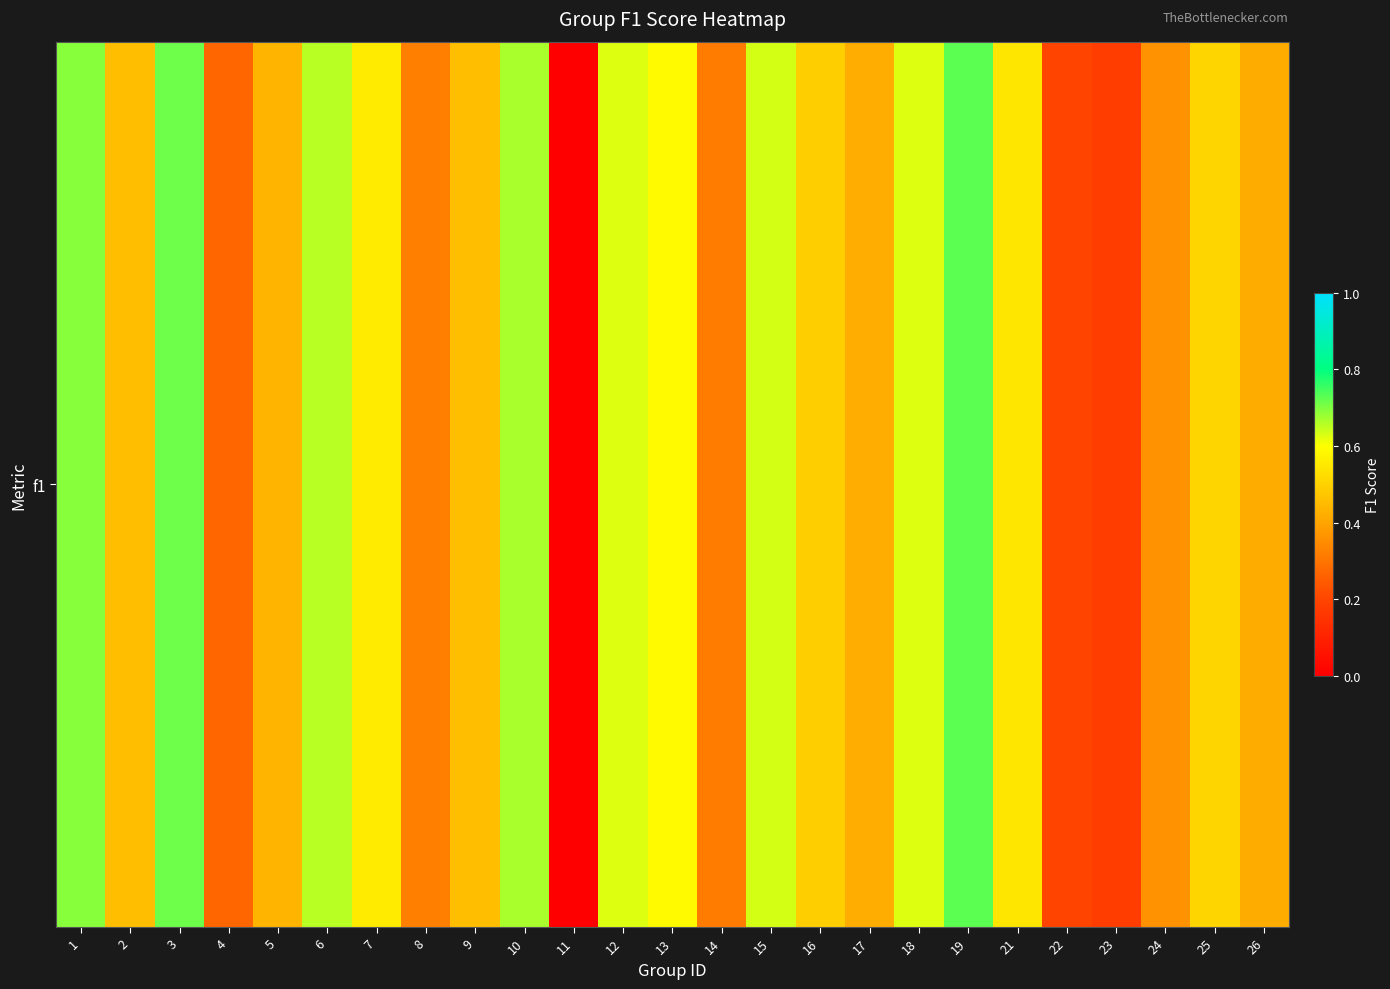

Reading right to left, transcribe all the data shown in this chart.

0.4	0.5	0.4	0.2	0.2	0.5	0.7	0.6	0.4	0.5	0.6	0.3	0.6	0.6	0.0	0.7	0.5	0.3	0.6	0.7	0.4	0.3	0.7	0.5	0.7